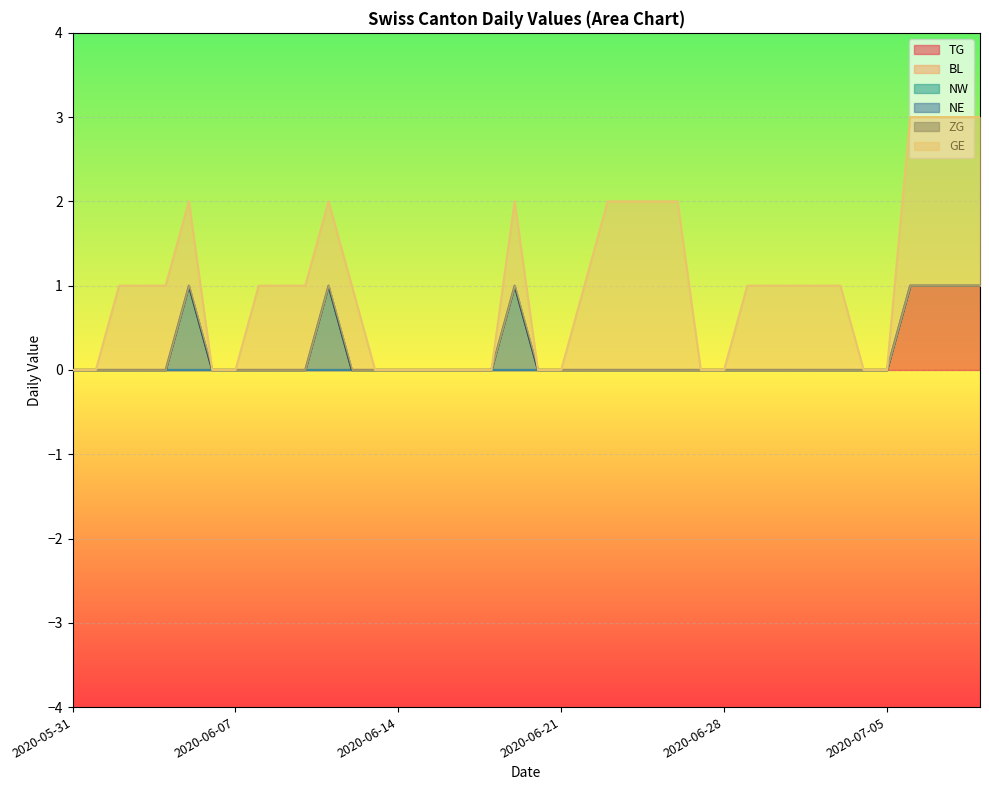

Which category has the lowest value in the NE series?

2020-05-31